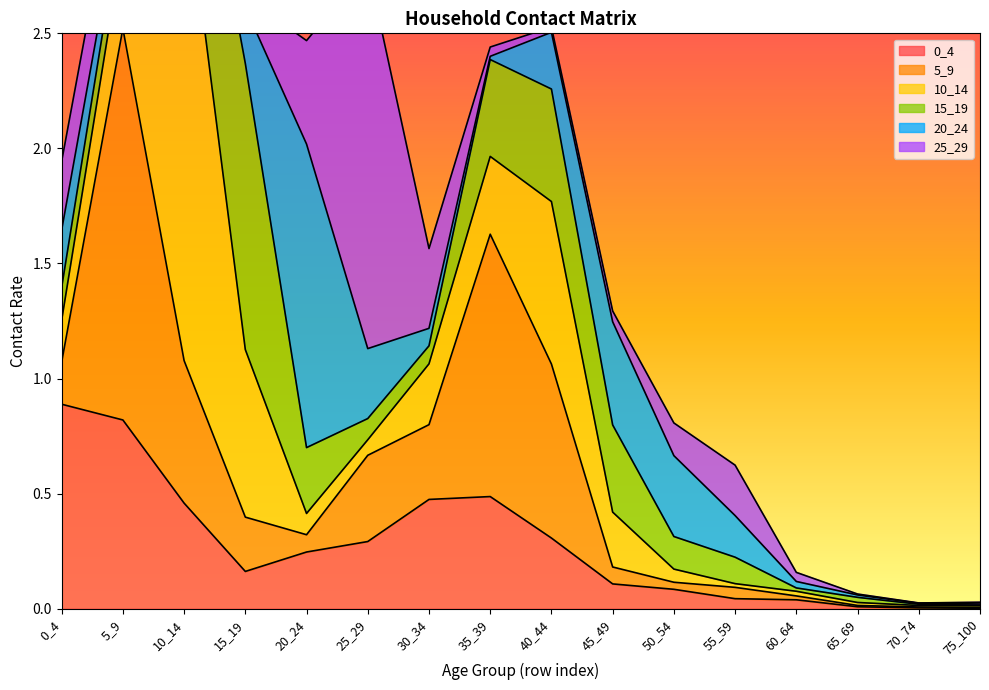

List the labels in order of 0_4 value, largest first.

0_4, 5_9, 35_39, 30_34, 10_14, 40_44, 25_29, 20_24, 15_19, 45_49, 50_54, 55_59, 60_64, 65_69, 70_74, 75_100